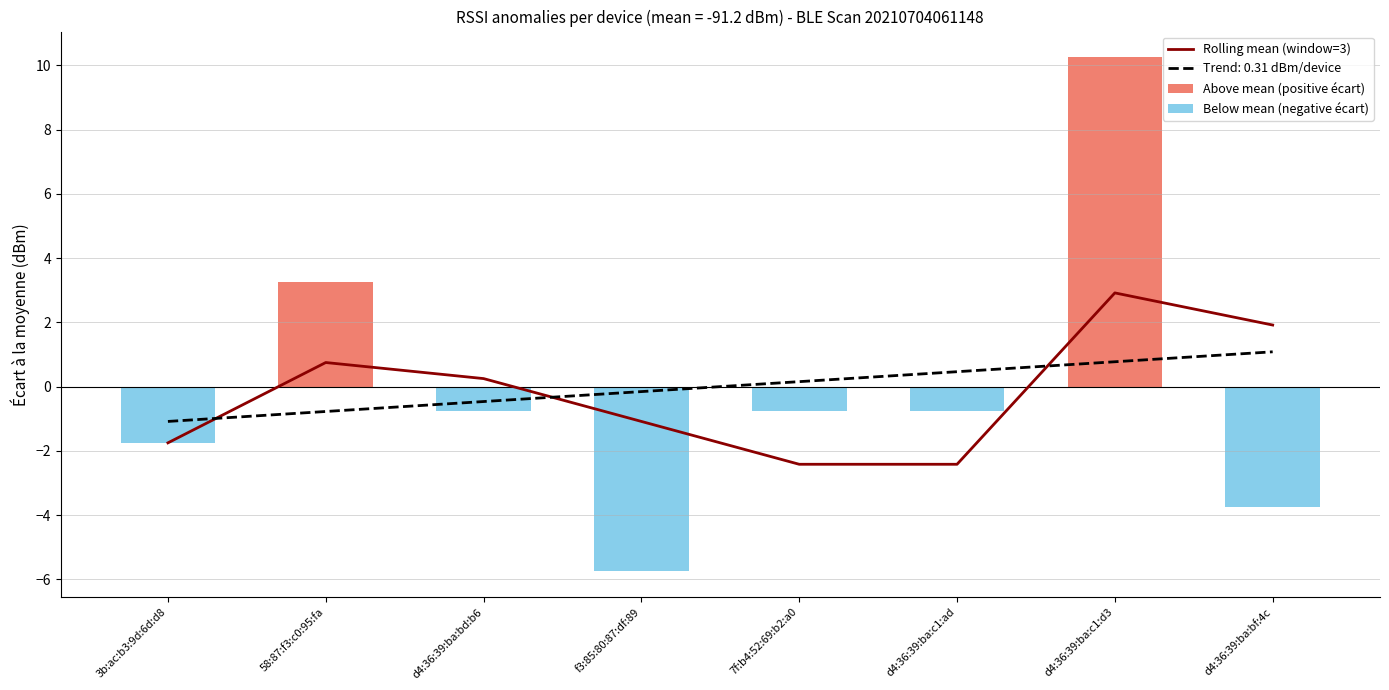

Rank the categories by Below mean (negative écart) value from highest to lowest.

58:87:f3:c0:95:fa, d4:36:39:ba:c1:d3, d4:36:39:ba:bd:b6, 7f:b4:52:69:b2:a0, d4:36:39:ba:c1:ad, 3b:ac:b3:9d:6d:d8, d4:36:39:ba:bf:4c, f3:85:80:87:df:89